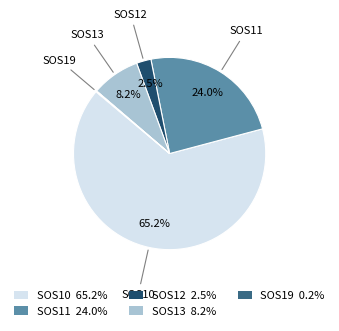

Does any single category account for the majority?

Yes